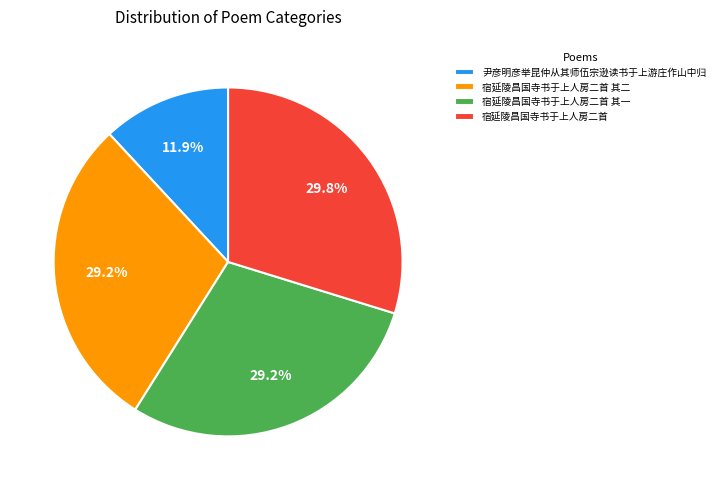

To the nearest percent, what percentage of the pie is 尹彦明彦举昆仲从其师伍宗逊读书于上游庄作山中归?

12%